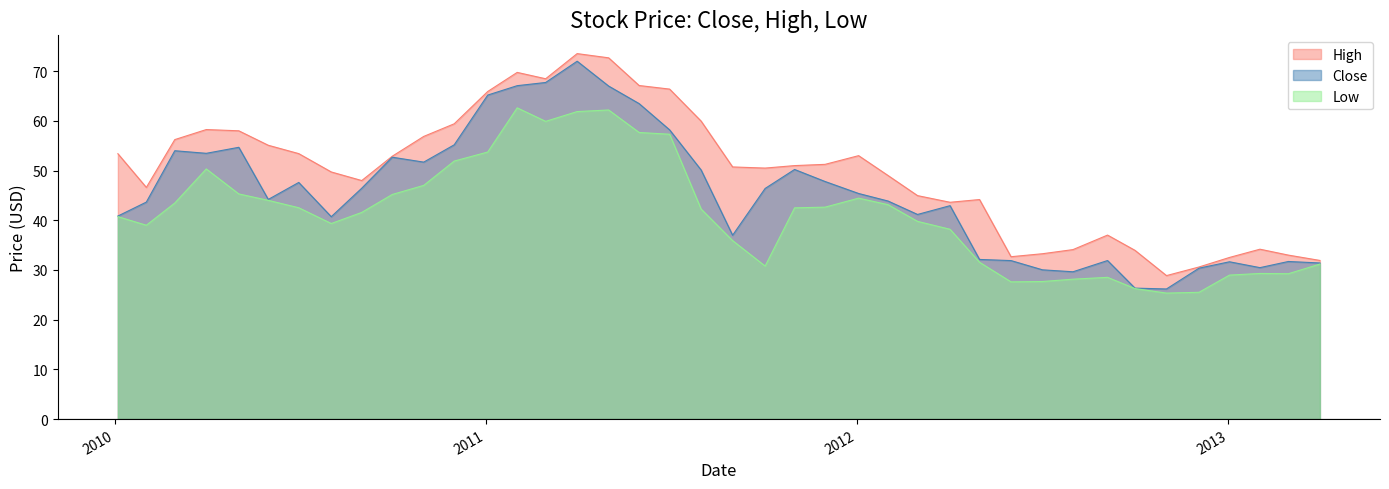

What is the total value across all series at 2013-04-01?

94.5